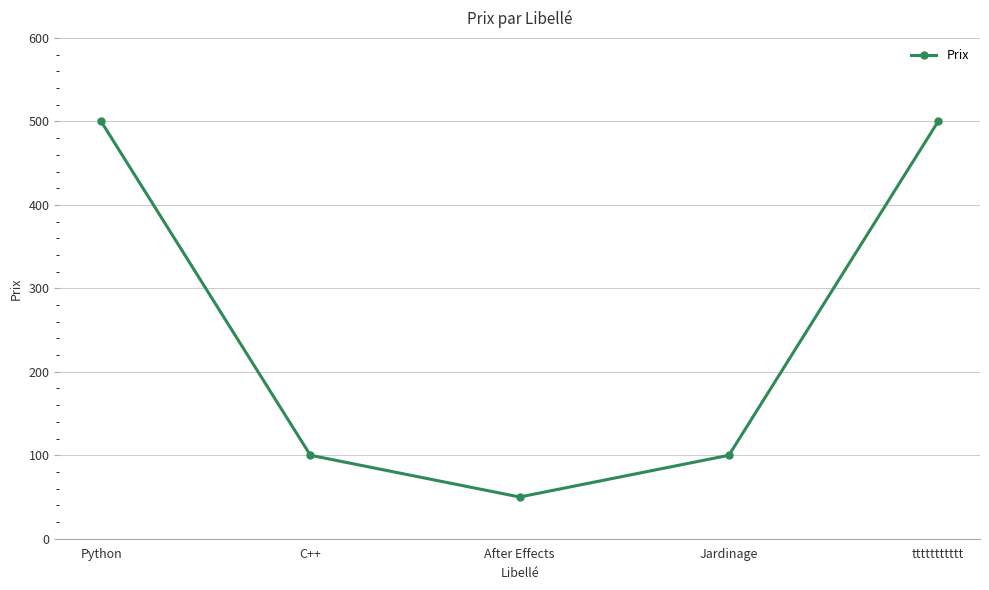

What position from the left is Python?

1